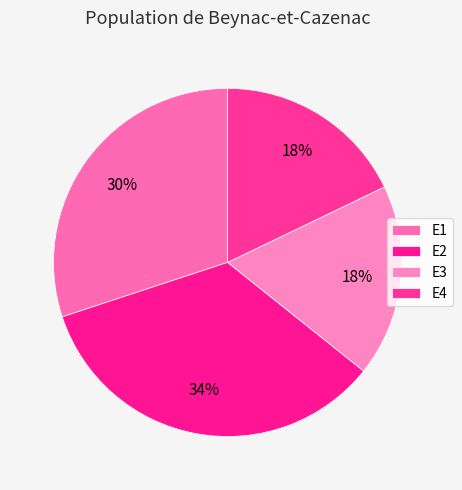

Is there a majority slice in this chart?

No